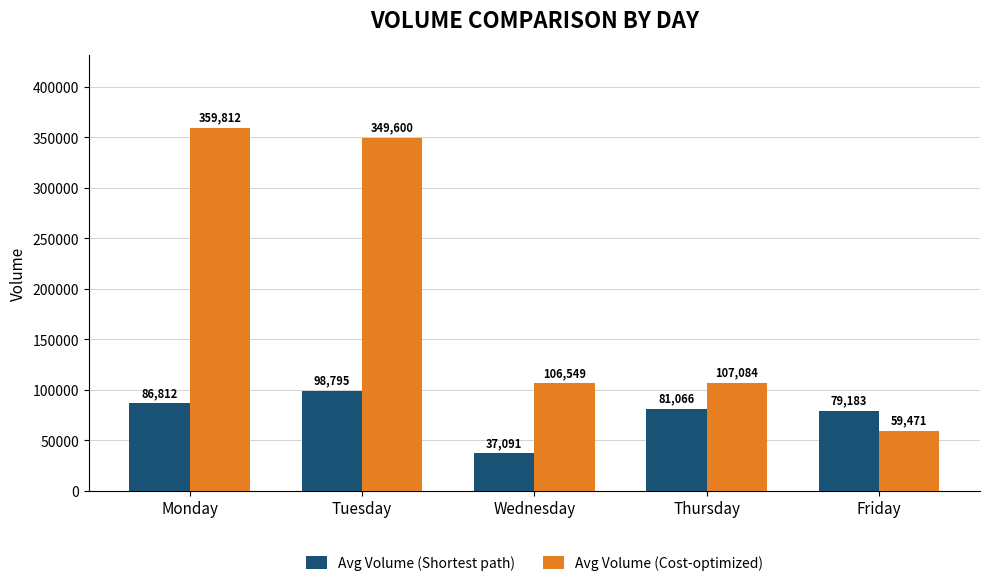

What is the value of the Avg Volume (Cost-optimized) bar at the 5th from the left?

59471